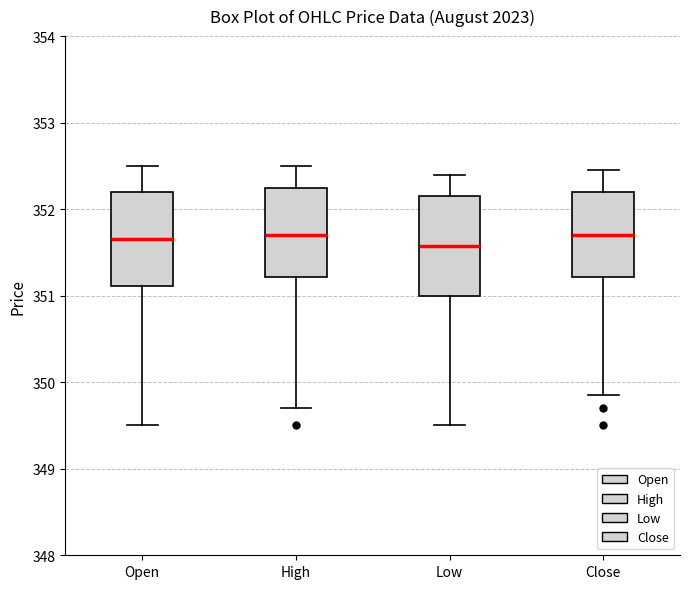

Reading left to right, read every box against the y-axis: the position of its median line, the range the box covers, and the ends of its whiskers. The values are not printed on the chart, so give them approximately, as read against the axis.

Open: median 351.7, box 351.1 to 352.2, whiskers 349.5 to 352.5
High: median 351.7, box 351.2 to 352.3, whiskers 349.7 to 352.5
Low: median 351.6, box 351.0 to 352.2, whiskers 349.5 to 352.4
Close: median 351.7, box 351.2 to 352.2, whiskers 349.9 to 352.5